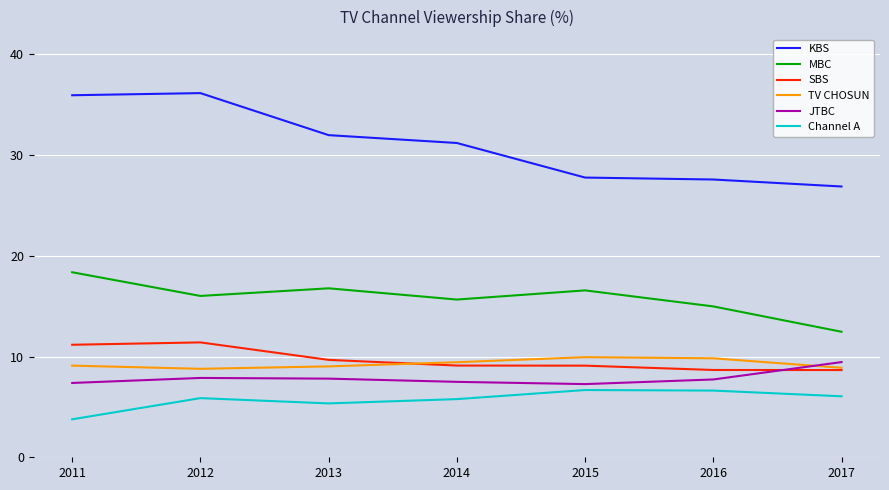

True or false: JTBC has a value of 7.7 at 2016.

True